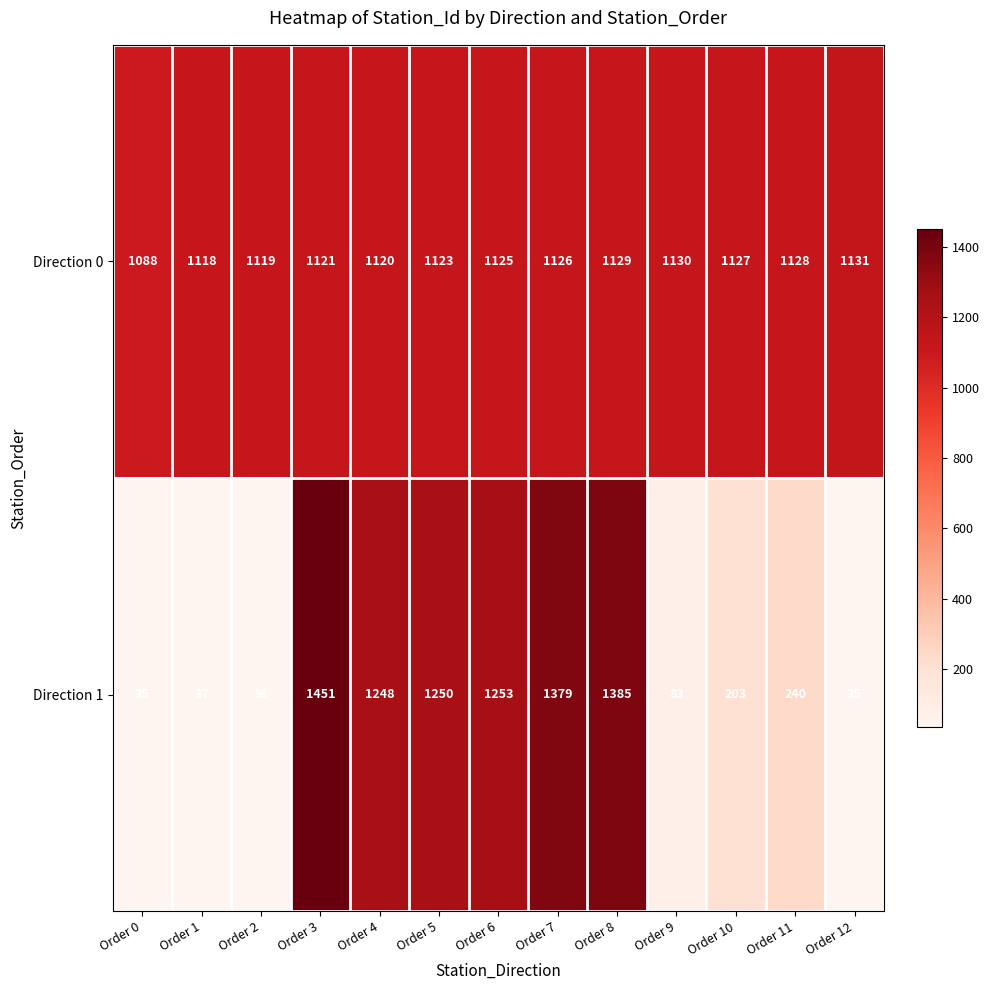

What is the lowest value of the Direction 0 series?

1088